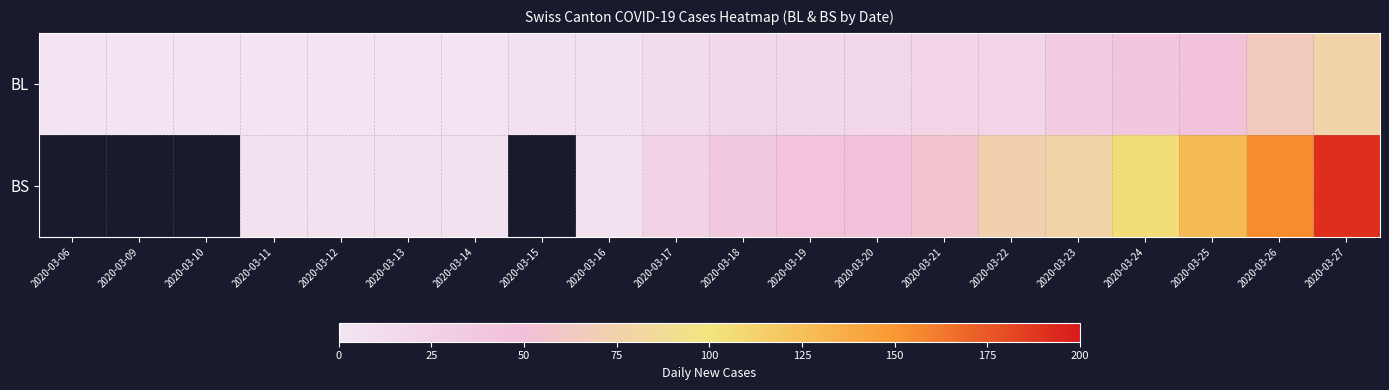

True or false: BS has a value of 2.0 at 2020-03-12.

False